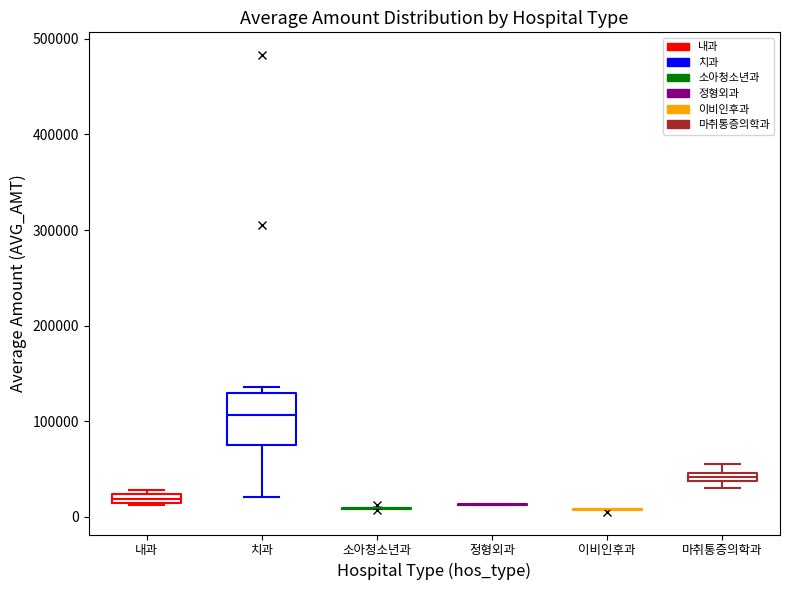

Where is the upper edge of the box for 마취통증의학과 on the y-axis? The values are not printed on the chart, so give them approximately, as read against the axis.

50000